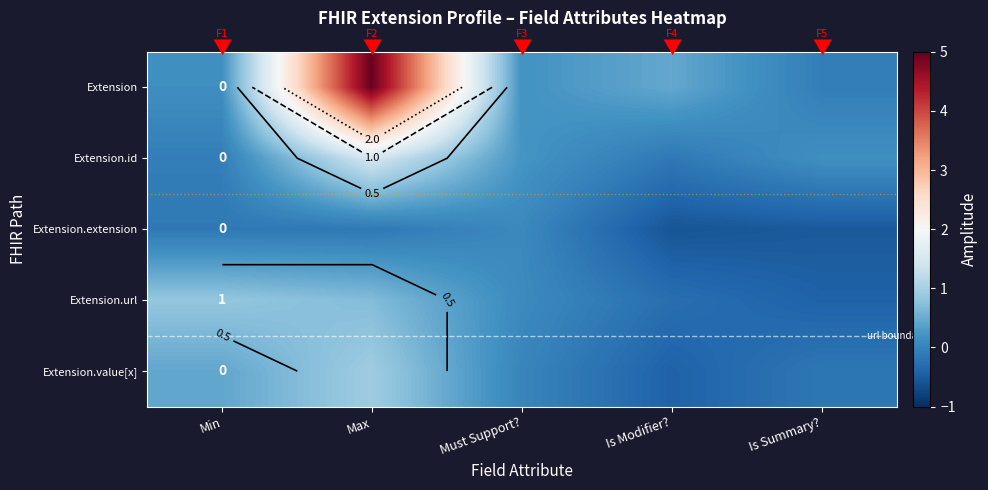

Which has a higher value, Is Modifier? or Max?

Max